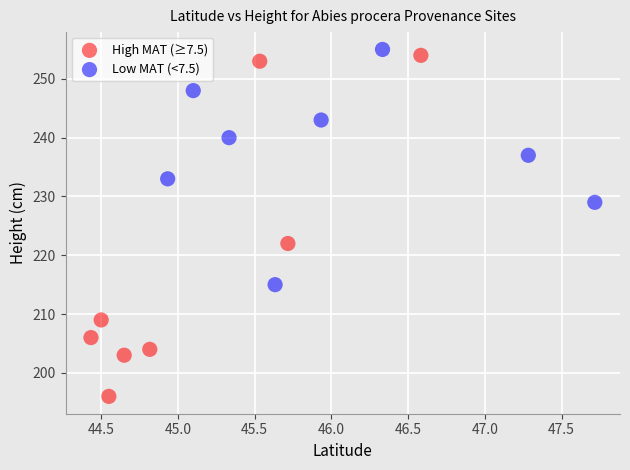

Which series contains the lowest Y value?

High MAT (≥7.5)